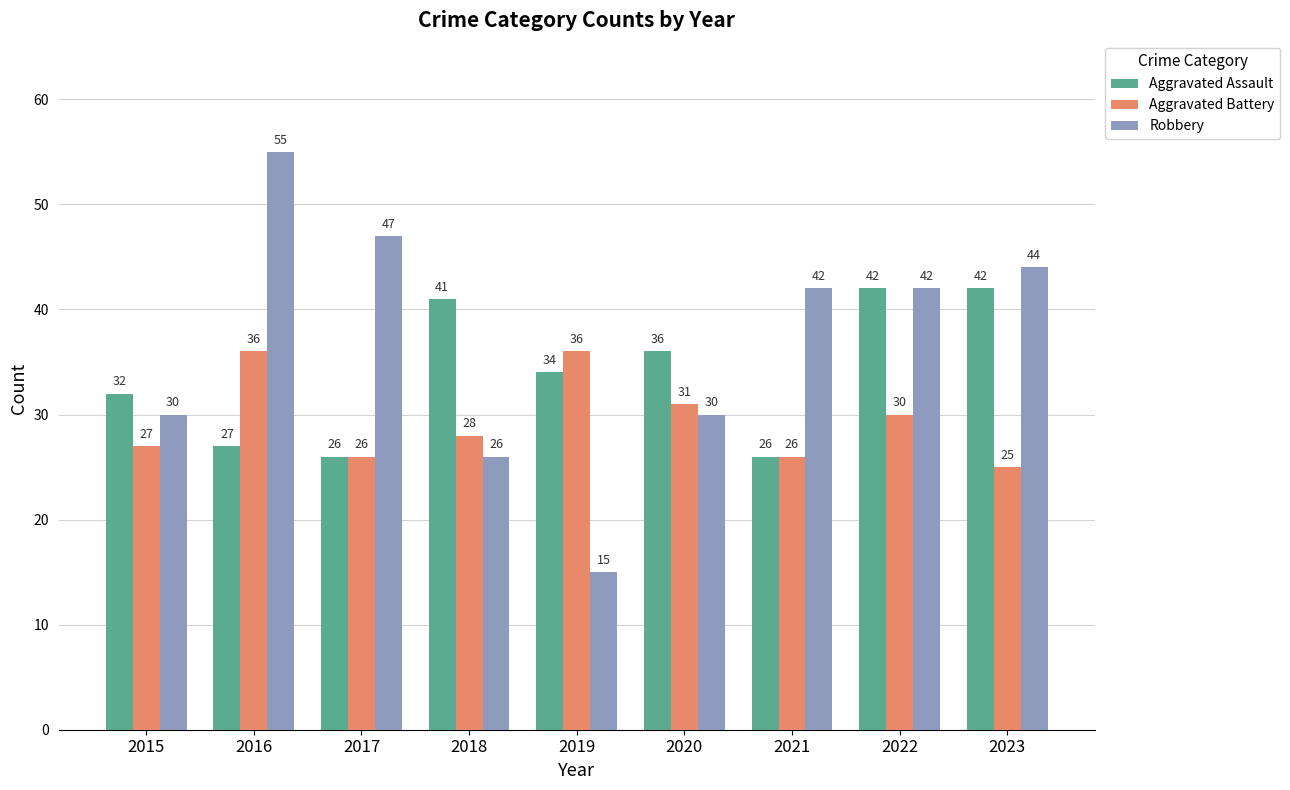

What is the difference between the Aggravated Battery values at 2023 and 2015?

2